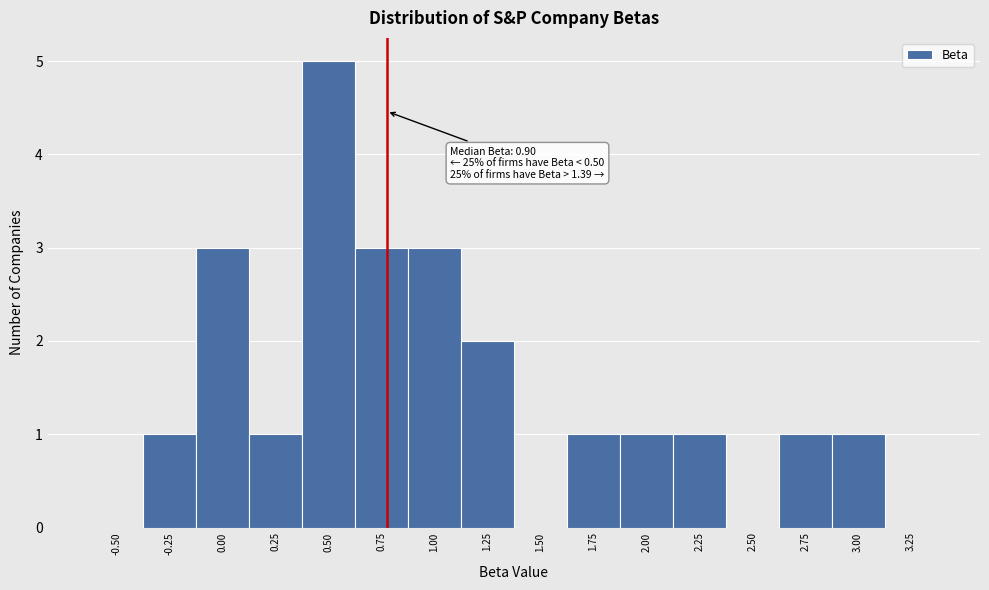

Reading left to right, extract all data points from this chart.

-0.50=0	-0.25=1	0.00=3	0.25=1	0.50=5	0.75=3	1.00=3	1.25=2	1.50=0	1.75=1	2.00=1	2.25=1	2.50=0	2.75=1	3.00=1	3.25=0